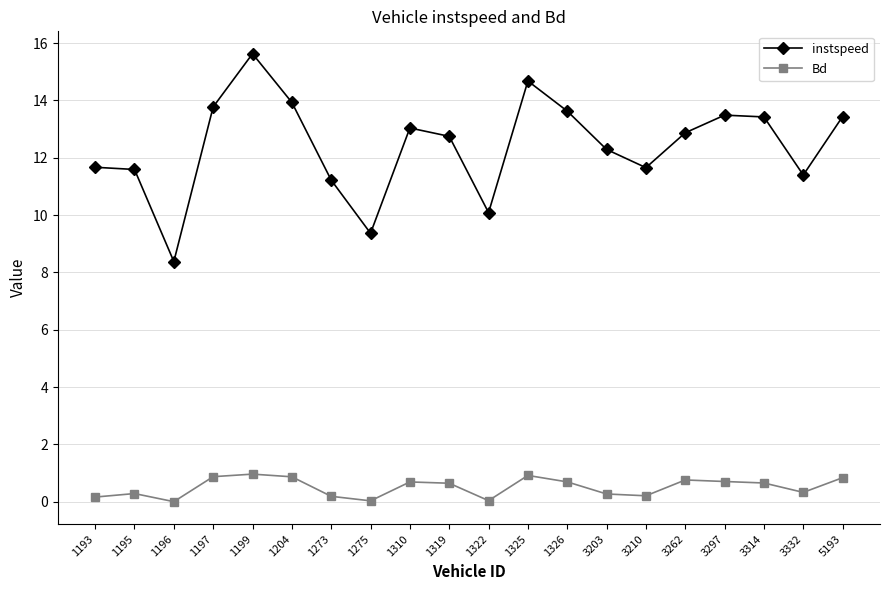

Is the value of Bd at 1196 greater than the value of instspeed at 3262?

No